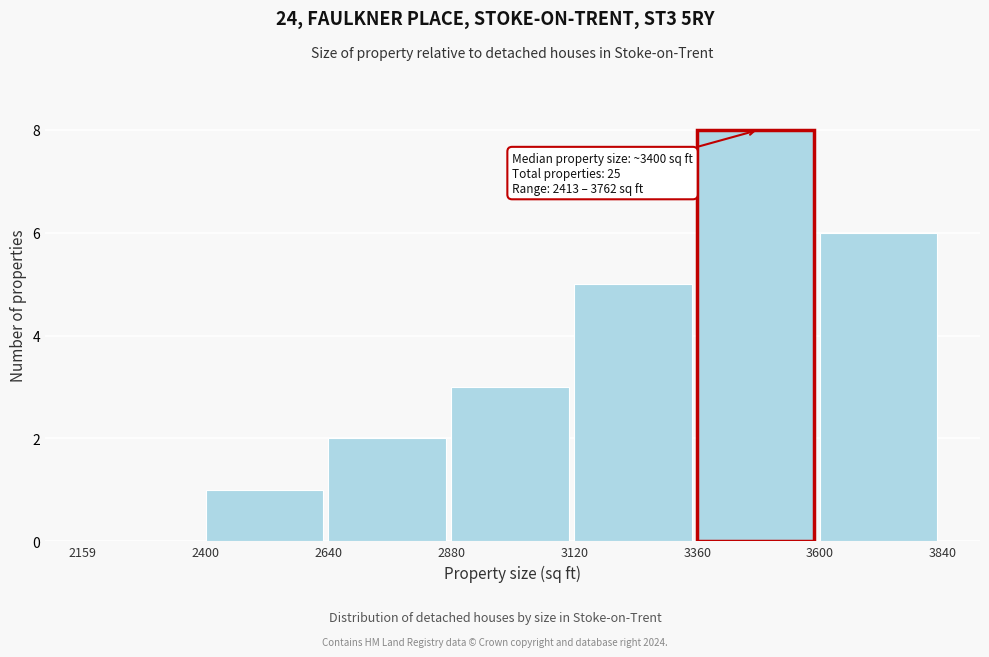

Which range on the x-axis has the tallest bar?

3360 to 3600